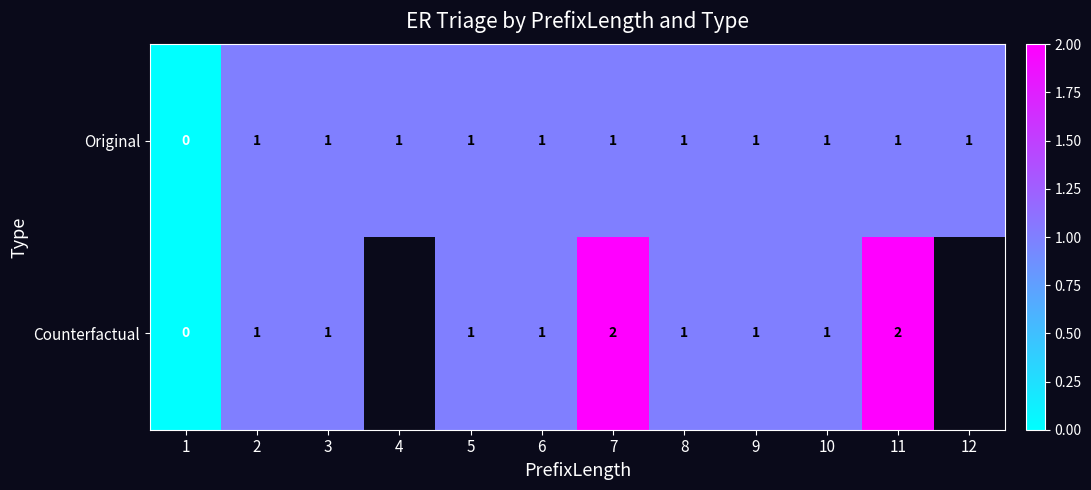

What is the total value across all series at 6?

2